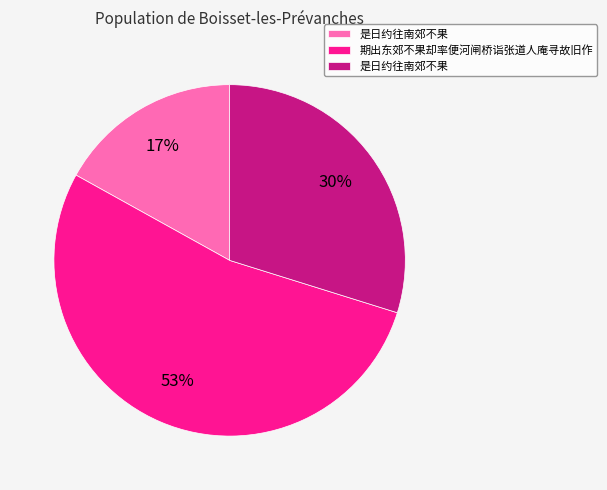

To the nearest percent, what is the difference between the largest and smallest slice percentages?

36%